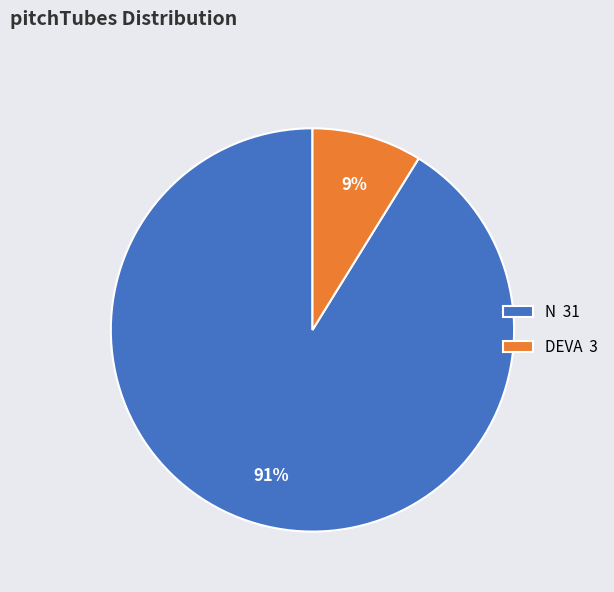

What is the largest slice in the pie chart?

N